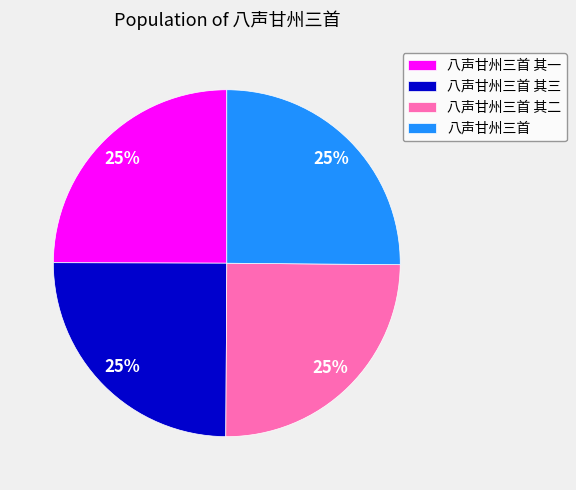

Is it true that 八声甘州三首 其二 is 32% of the pie?

False